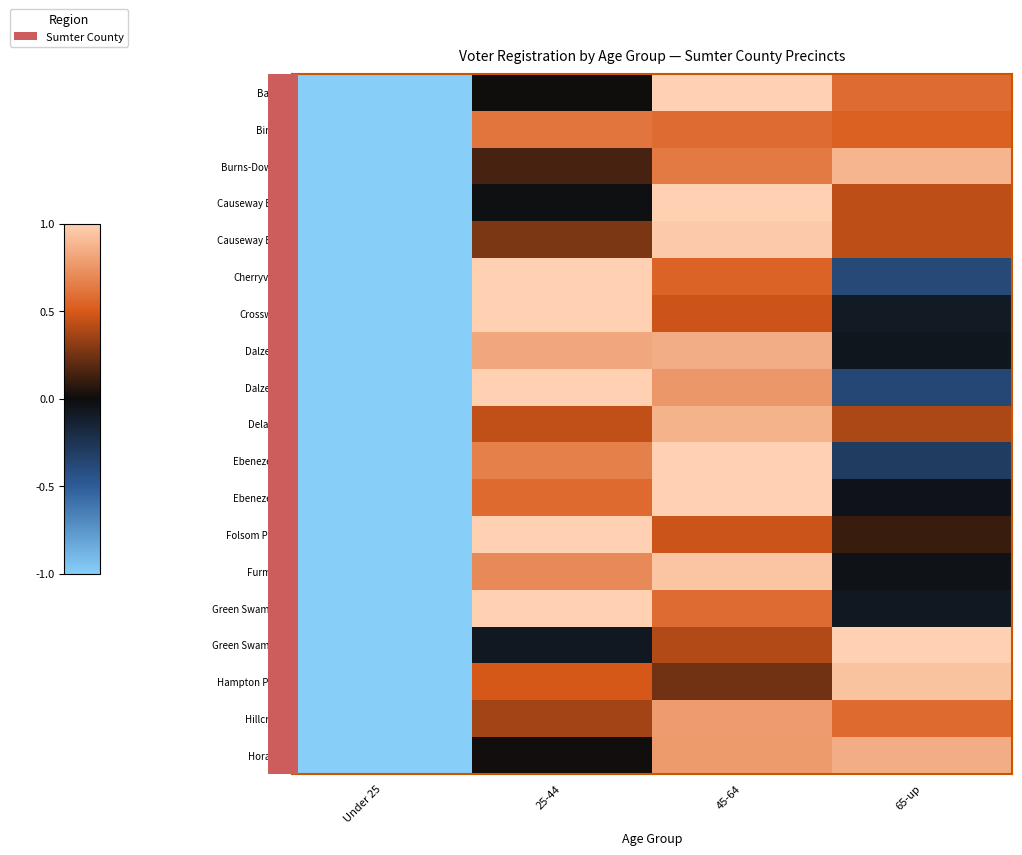

What is the maximum value shown in the chart?

1.0